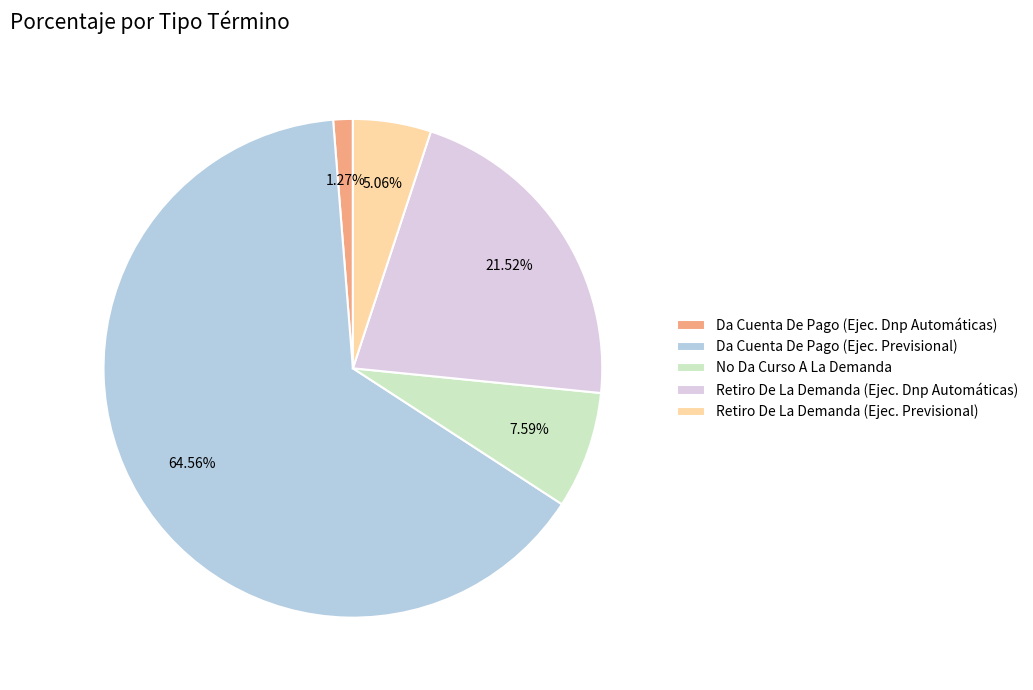

Is there any slice that represents more than half of the pie?

Yes